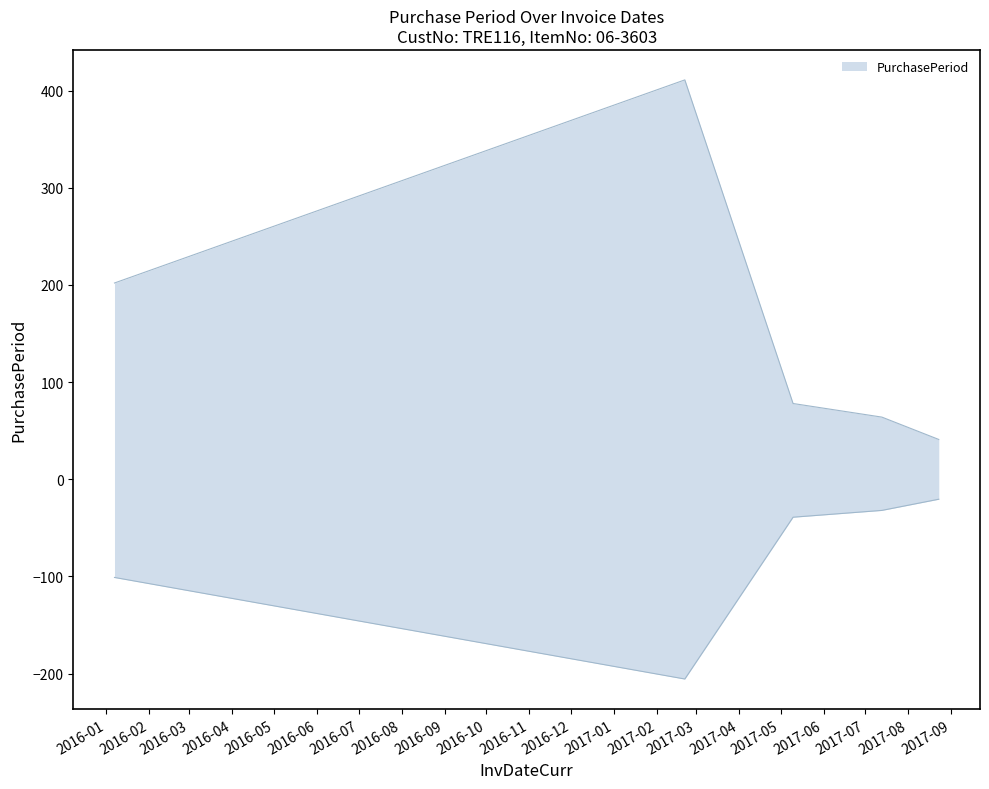

Reading right to left, what are all the values shown in this chart?

2017-08-23=41	2017-07-13=64	2017-05-10=78	2017-02-21=411	2016-01-07=202